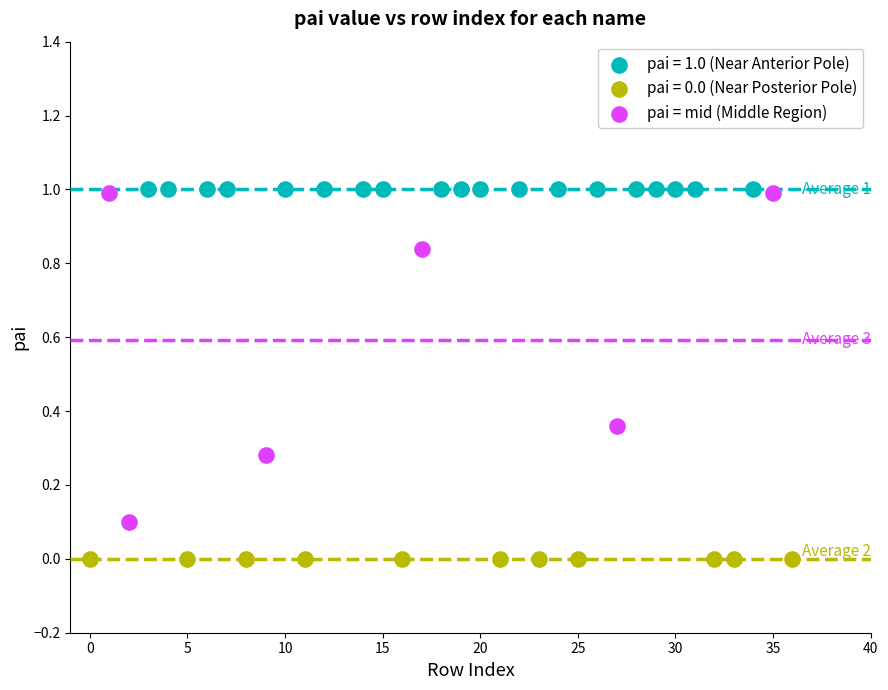

Which series contains the lowest Y value?

pai = 0.0 (Near Posterior Pole)